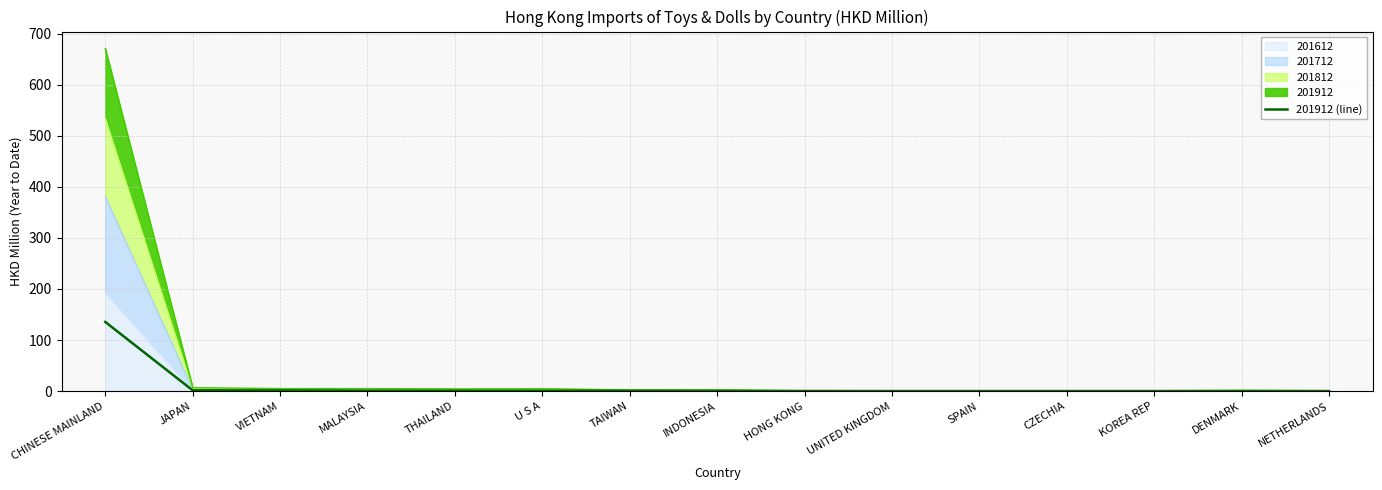

What is the minimum value shown in the chart?

0.1